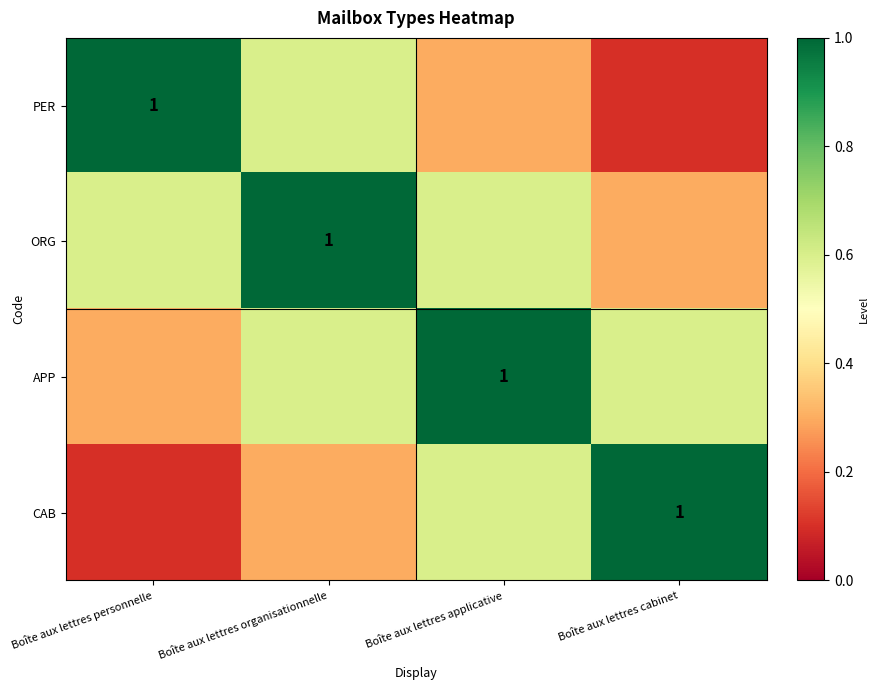

At which category is the sum across all series the highest?

Boîte aux lettres organisationnelle